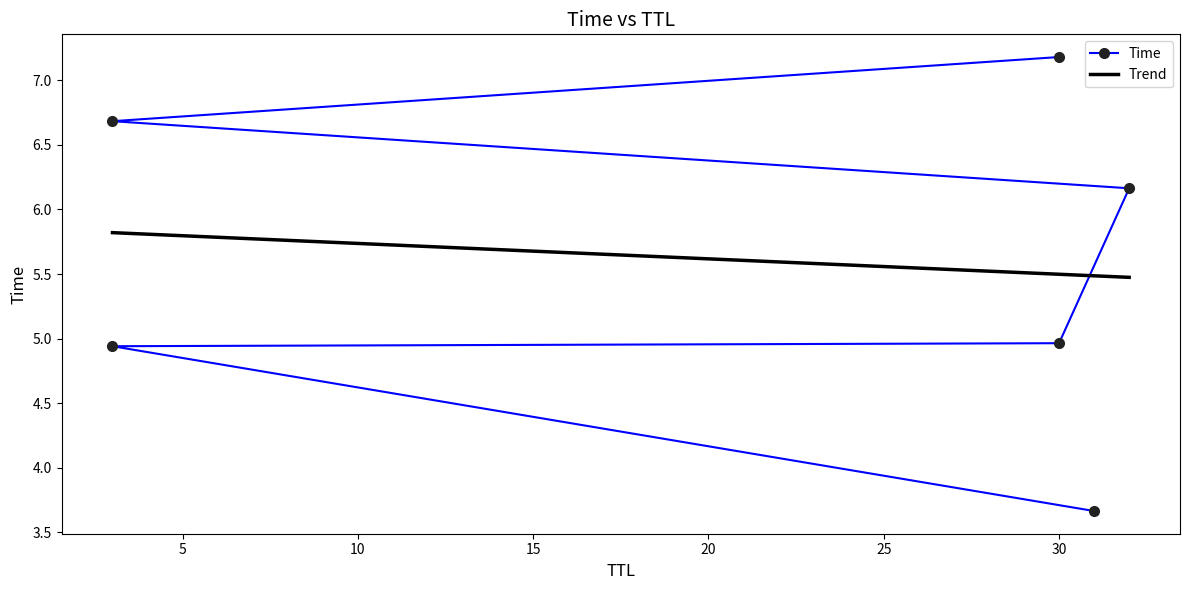

Rank the categories by value from highest to lowest.

30, 3, 32, 30, 3, 31